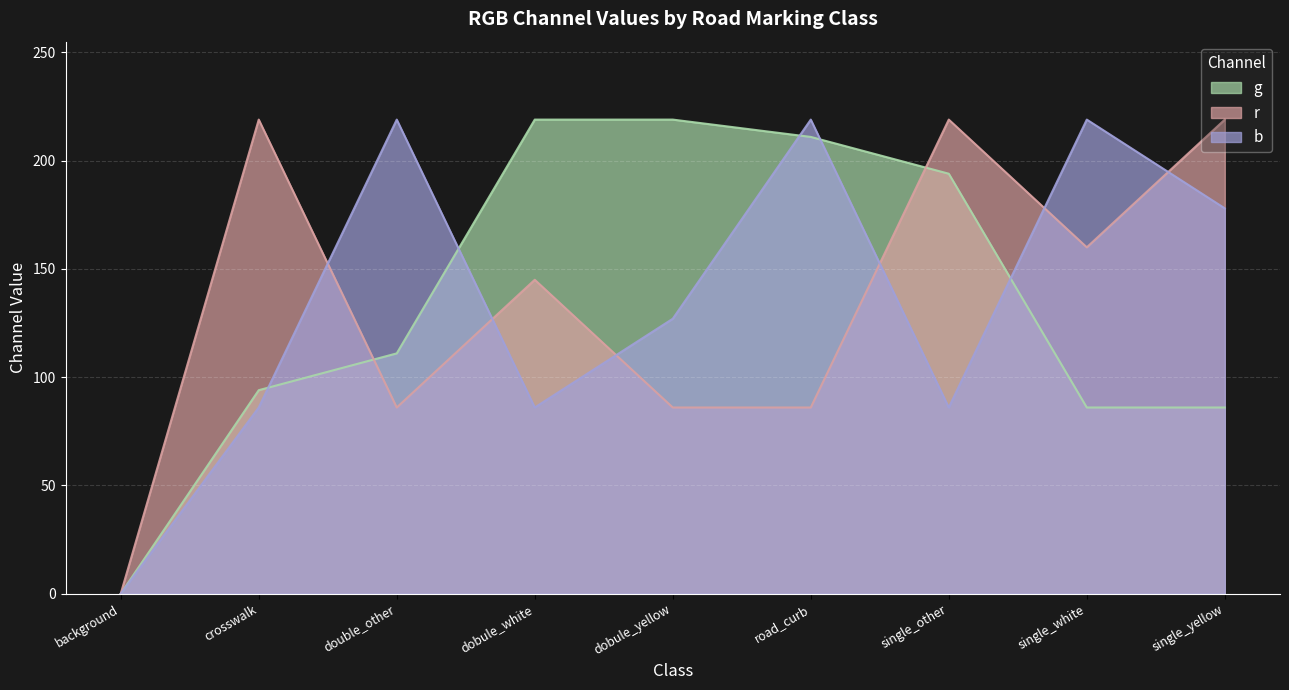

True or false: g and b cross at least once.

True